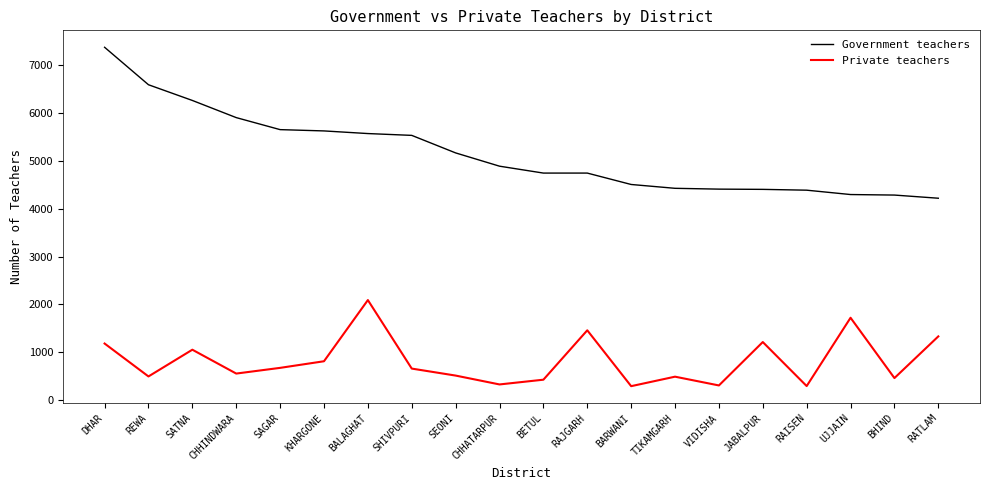

Which category has the highest value in the Private teachers series?

BALAGHAT